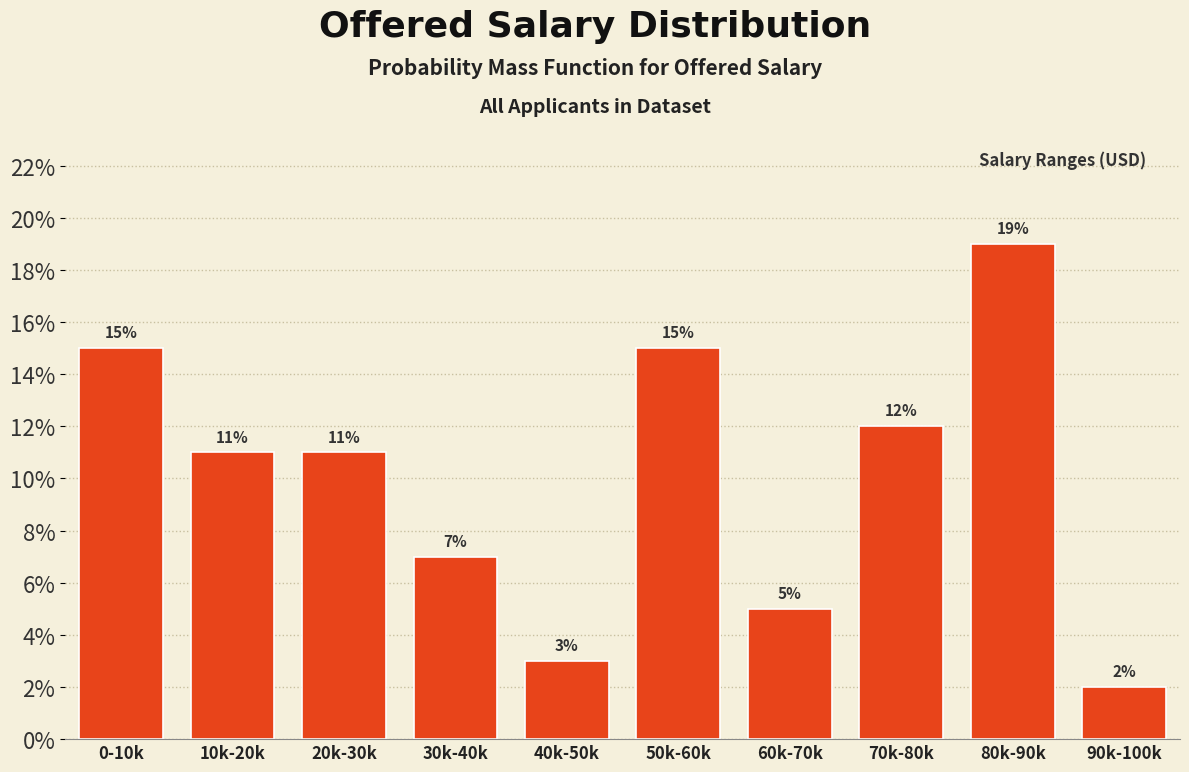

Reading right to left, what are all the values shown in this chart?

90k-100k=2.0	80k-90k=19.0	70k-80k=12.0	60k-70k=5.0	50k-60k=15.0	40k-50k=3.0	30k-40k=7.0	20k-30k=11.0	10k-20k=11.0	0-10k=15.0